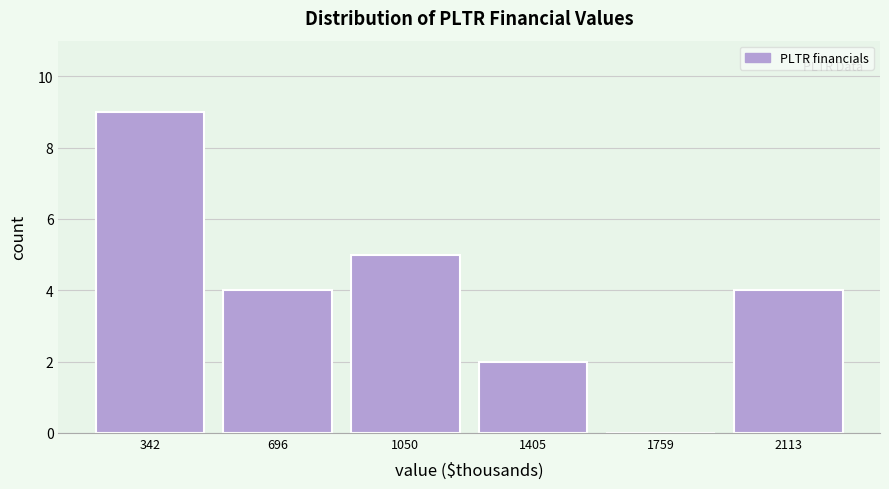

Reading left to right, transcribe this chart: for each bar, give the range it covers on the x-axis and its height. Neither the bar edges nor the heights are printed on the chart, so give them approximately, as read against the axes.

150 to 500: 9
500 to 850: 4
850 to 1250: 5
1250 to 1600: 2
1600 to 1950: 0
1950 to 2300: 4